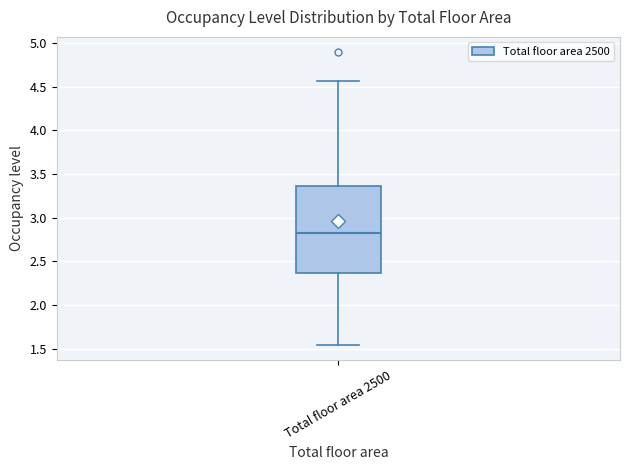

Transcribe this box plot: give where the median line is, the range the box spans, and where the two whiskers end, as read against the y-axis. The values are not printed on the chart, so give them approximately, as read against the axis.

median 2.85, box 2.35 to 3.35, whiskers 1.55 to 4.55